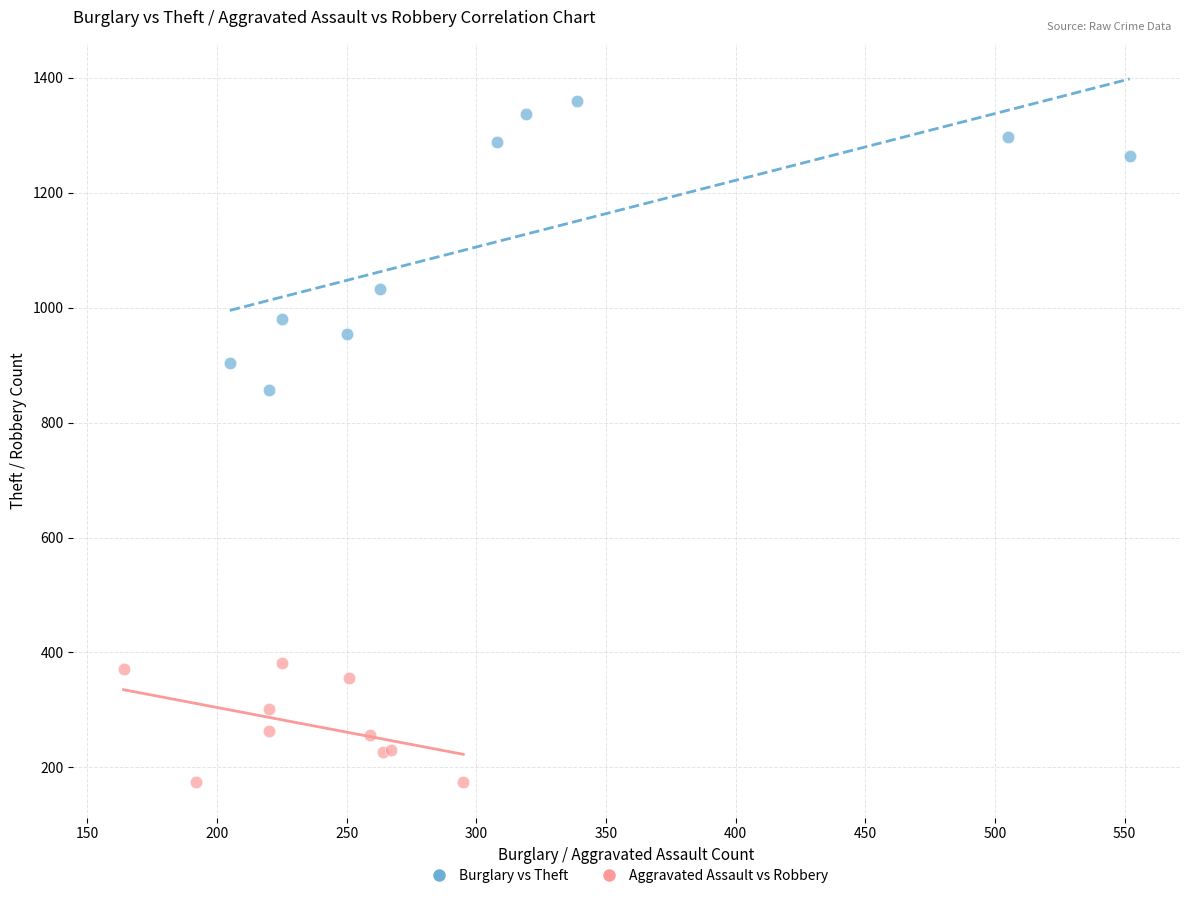

Which series contains the highest Y value?

Burglary vs Theft